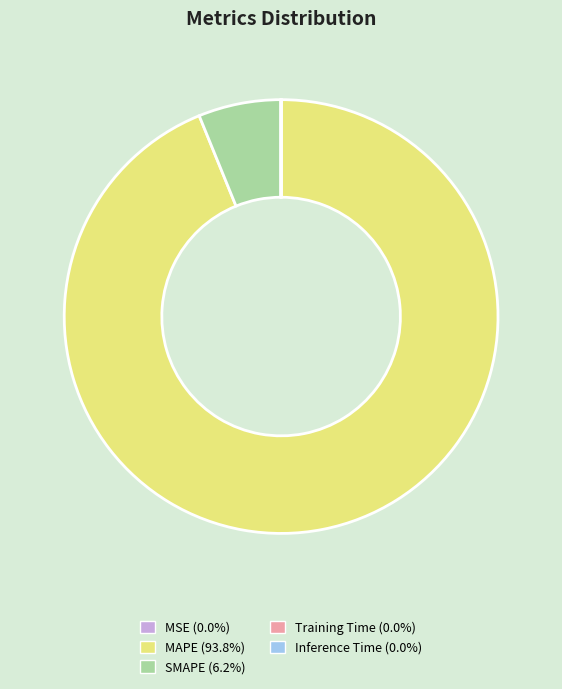

Which slice is the largest?

MAPE